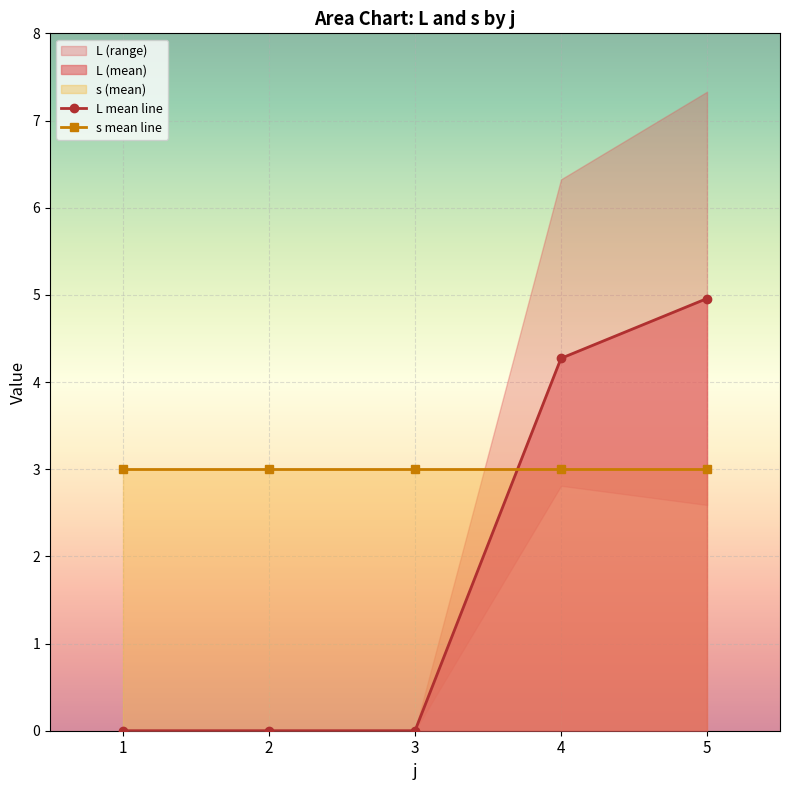

At 3, list the series in order from smallest to largest.

L mean line, s mean line